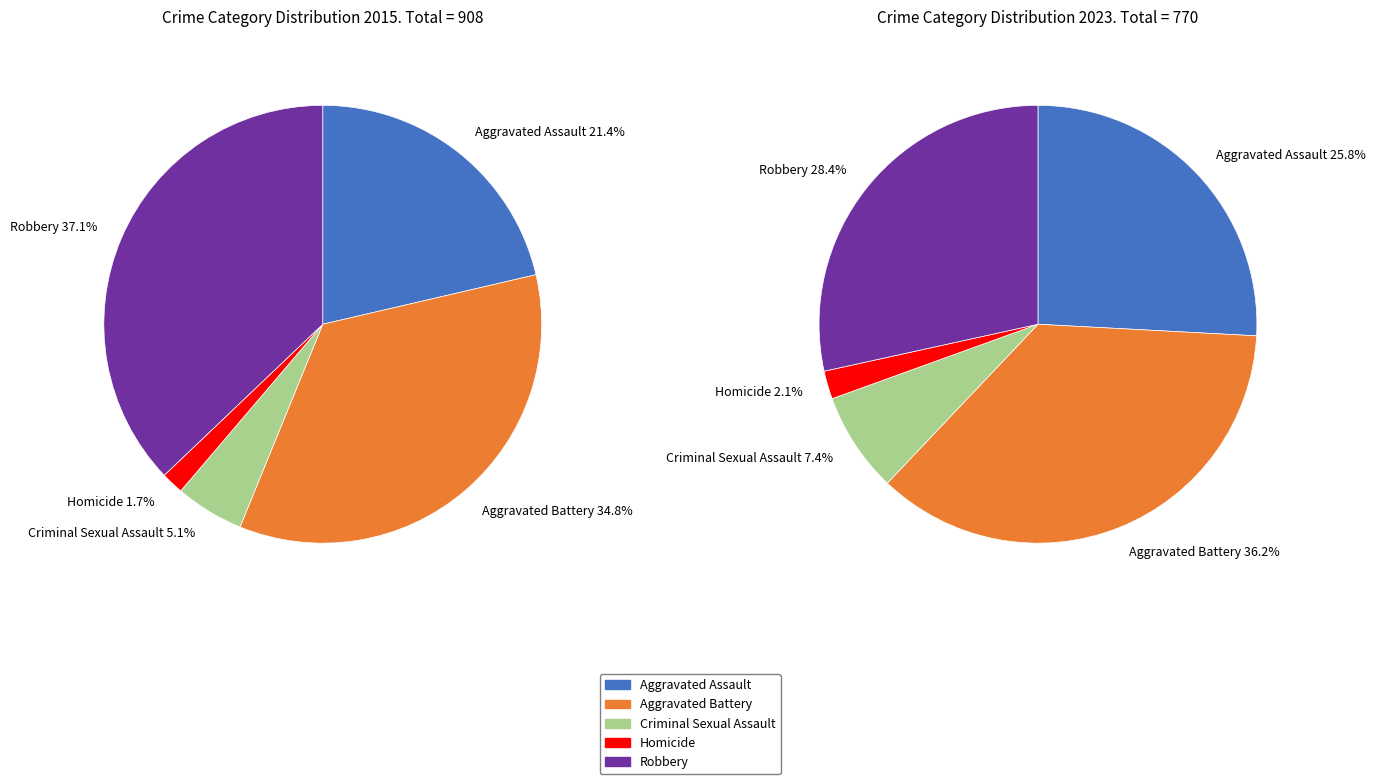

Count the number of slices in the pie.

5